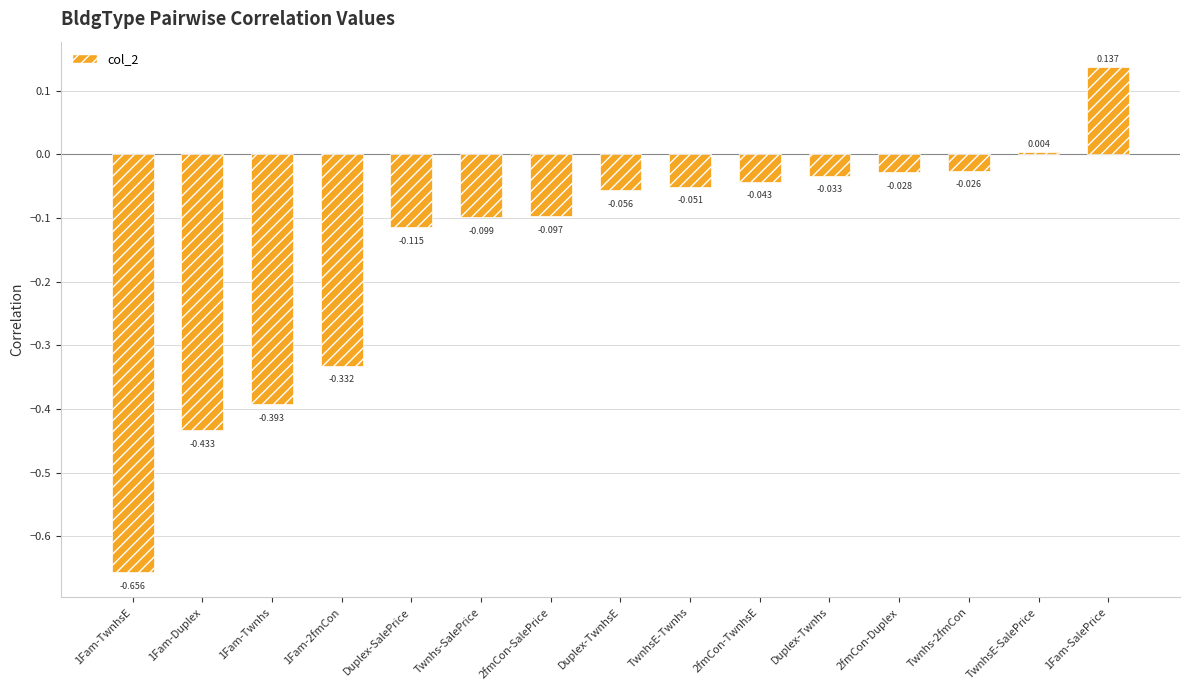

Which label corresponds to the smallest value in the chart?

1Fam-TwnhsE